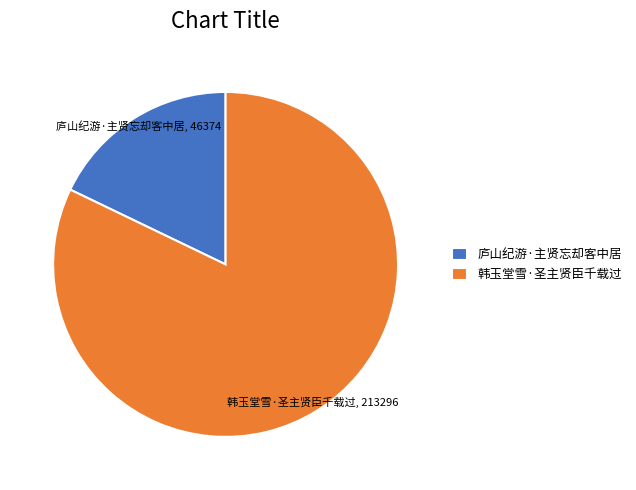

True or false: 庐山纪游·主贤忘却客中居 accounts for 18% of the total.

True